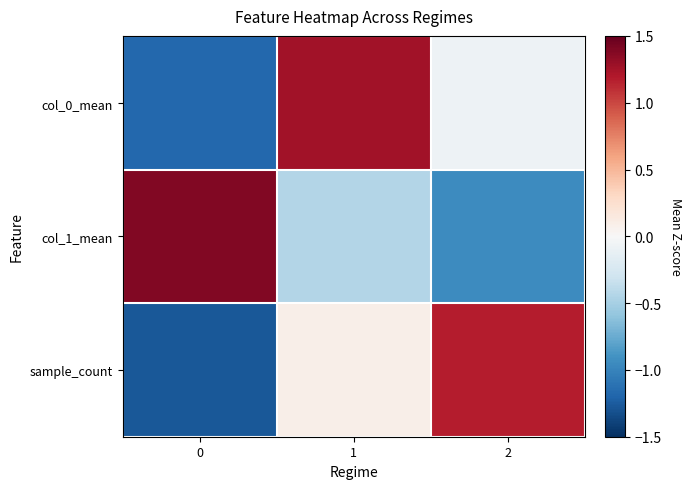

Reading left to right, what are all the values shown in this chart?

col_0_mean: 0=-1.2	1=1.3	2=-0.1
col_1_mean: 0=1.4	1=-0.4	2=-0.9
sample_count: 0=-1.3	1=0.1	2=1.2